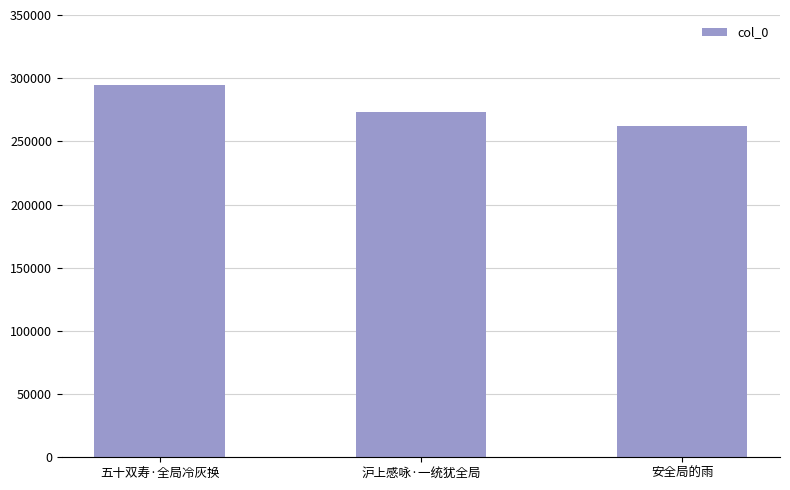

Reading left to right, what are all the values shown in this chart?

五十双寿·全局冷灰换=294484	沪上感咏·一统犹全局=273456	安全局的雨=261951